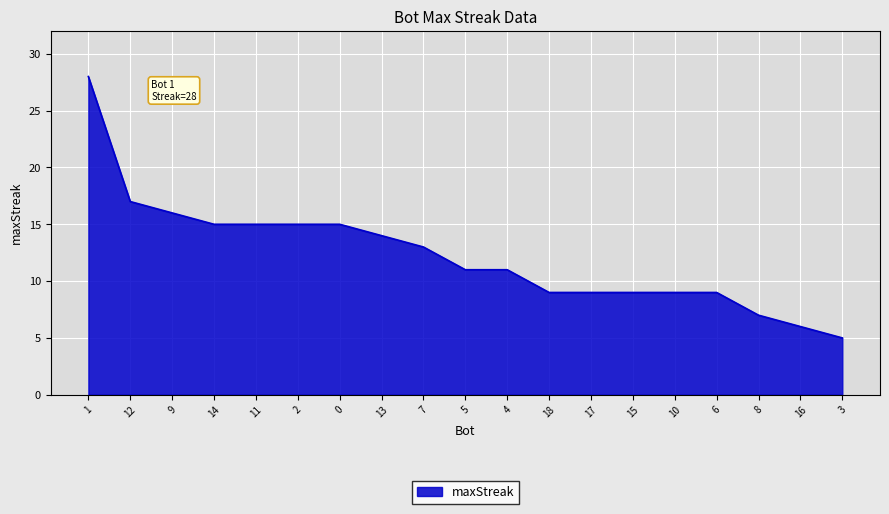

The value at 2 is 15. True or false?

True